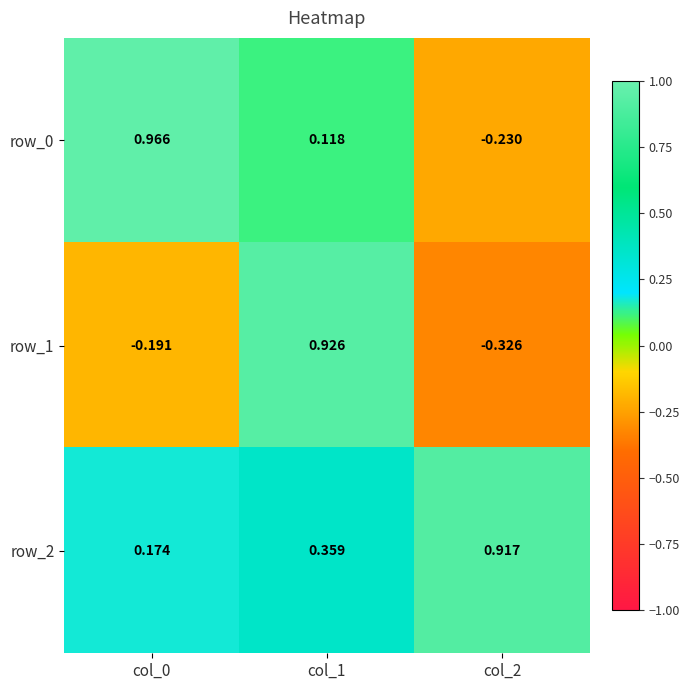

Is the value of row_0 at col_1 greater than the value of row_1 at col_0?

Yes